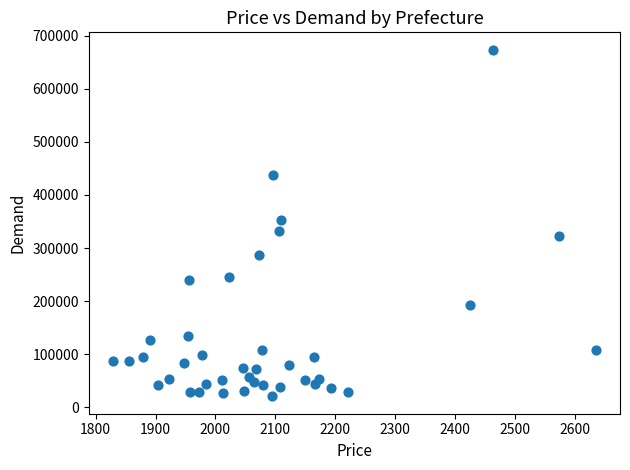

What is the range of X values (max minus min)?

806.5